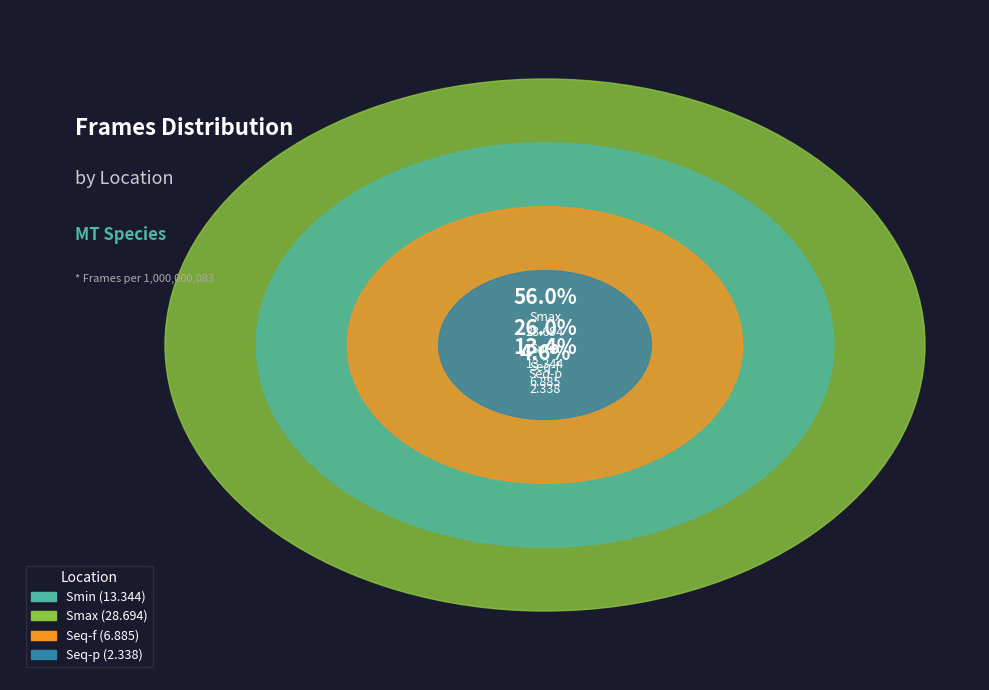

To the nearest percent, what is the difference between the largest and smallest slice percentages?

51%